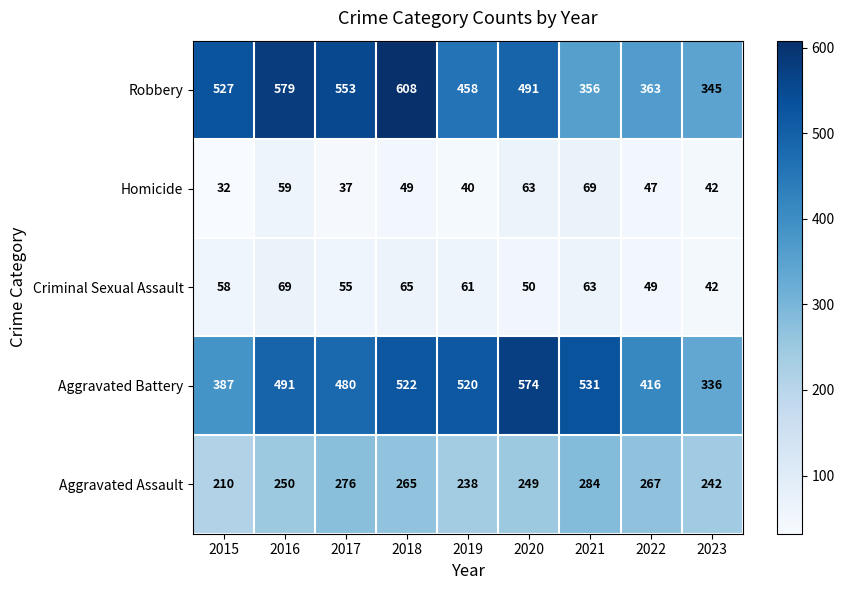

What is the difference between the maximum and minimum values in the Aggravated Assault series?

74